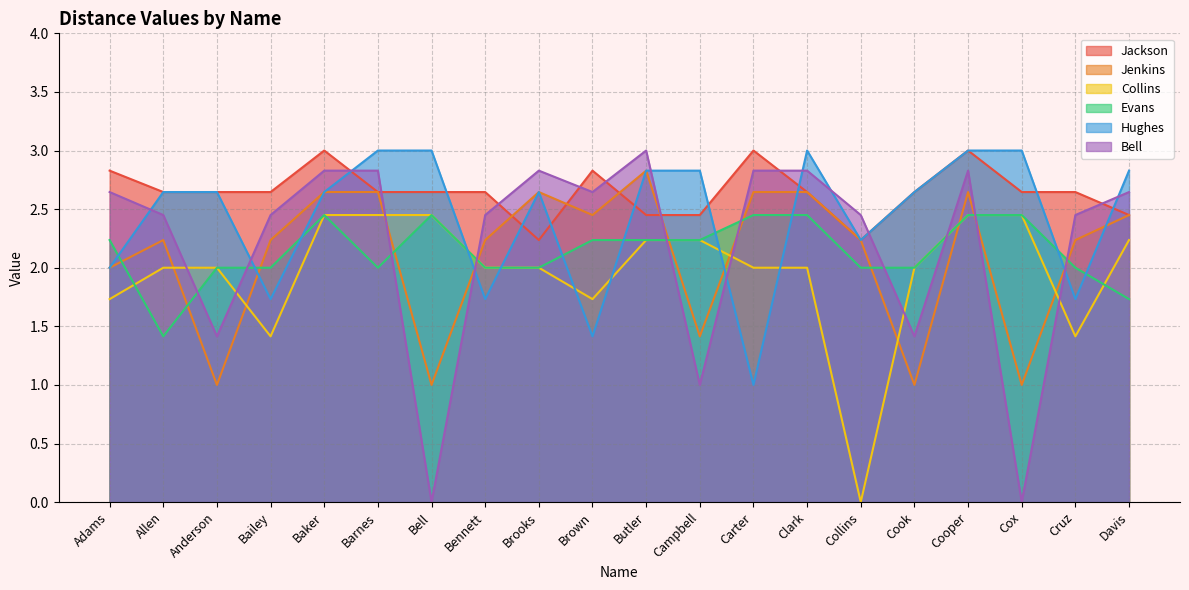

How many interior local peaks does the Evans series have?

2